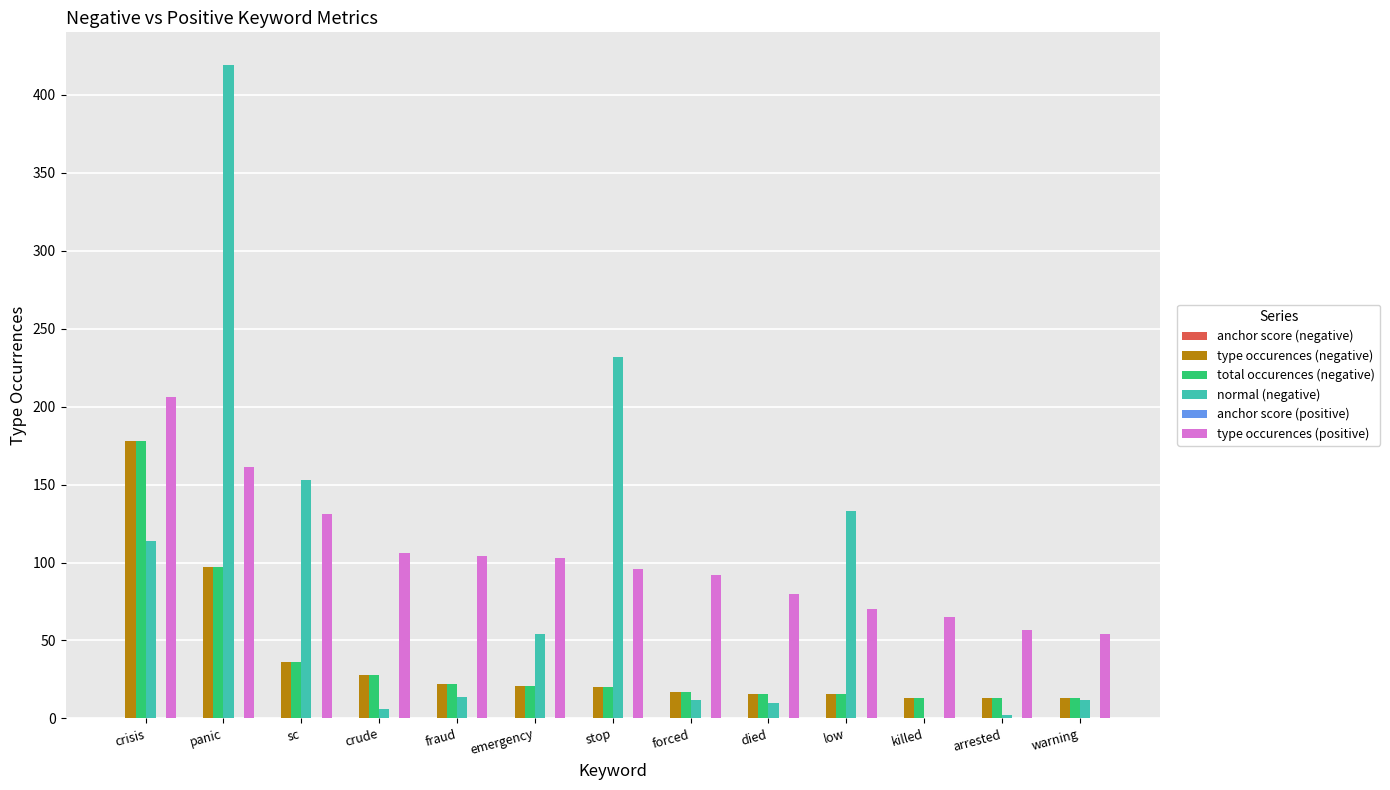

Is it true that type occurences (positive) equals 206.0 at crisis?

True